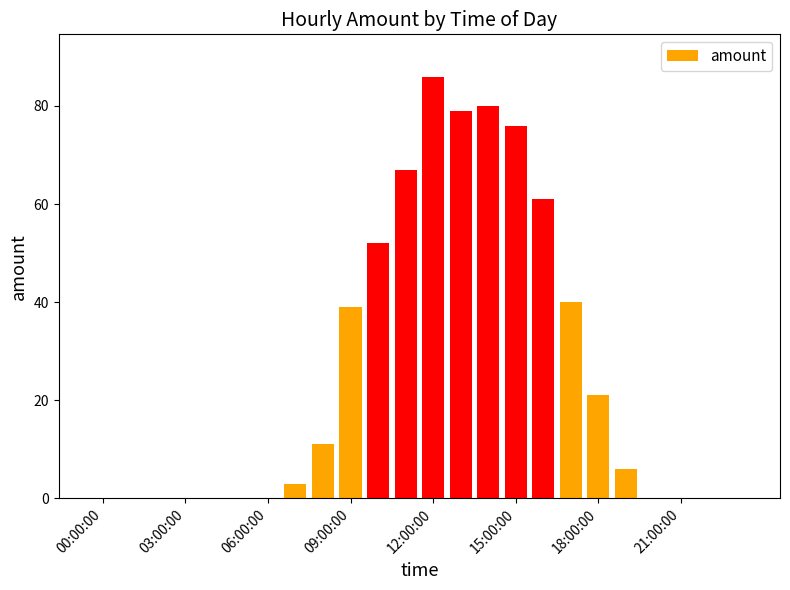

What is the sum of all values?

621